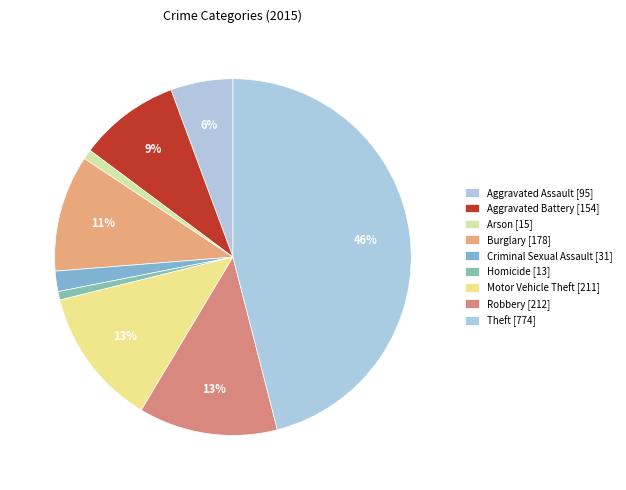

Between Aggravated Battery and Motor Vehicle Theft, which is larger?

Motor Vehicle Theft